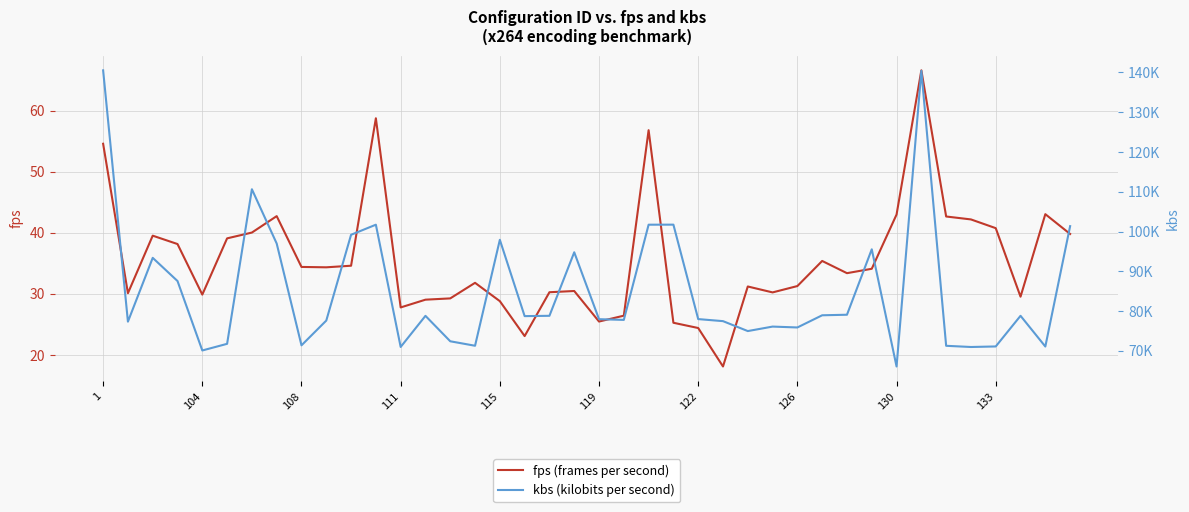

What is the lowest value of the fps (frames per second) series?

18.1